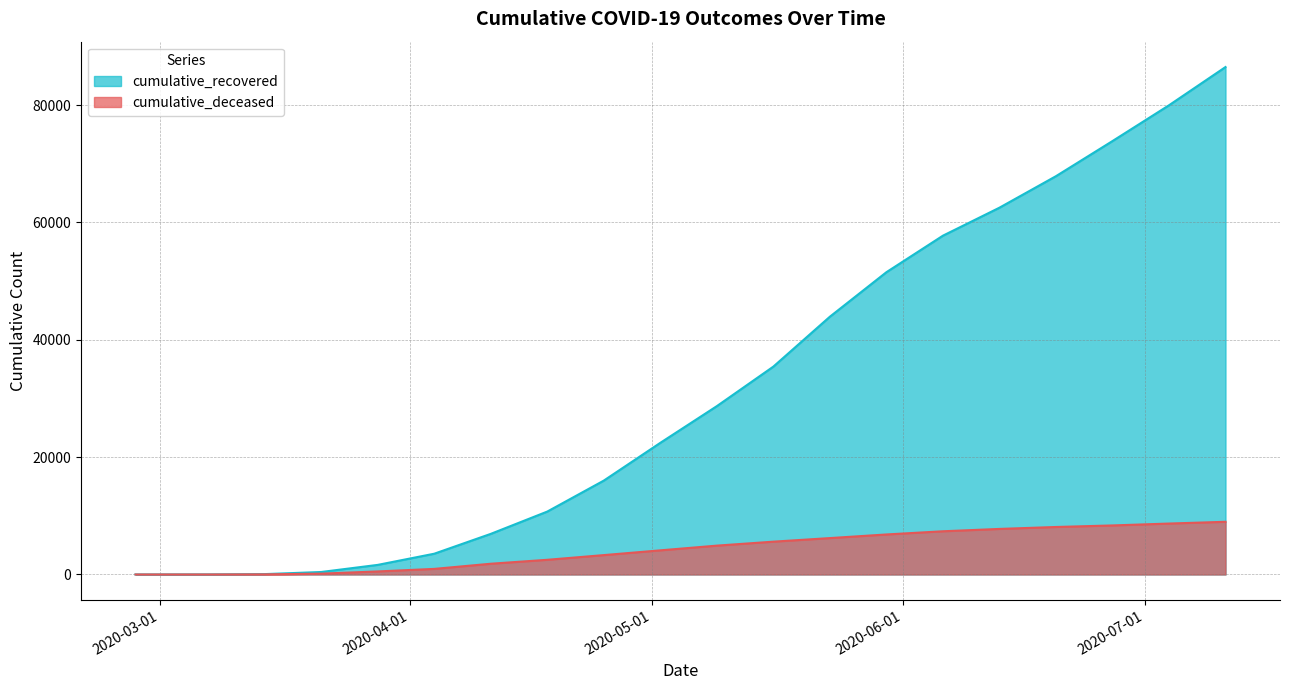

At how many categories does at least one series exceed 14490?

12